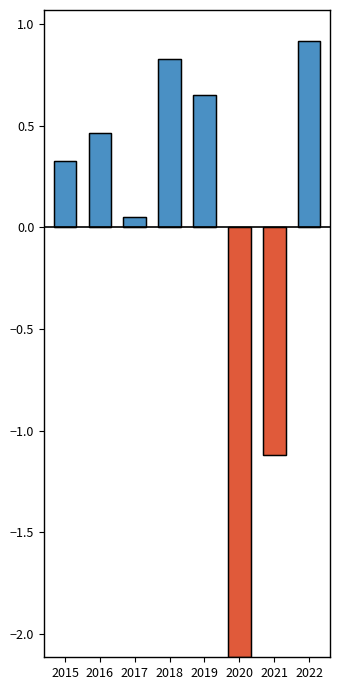

How many data points in Below Average are less than 0?

2